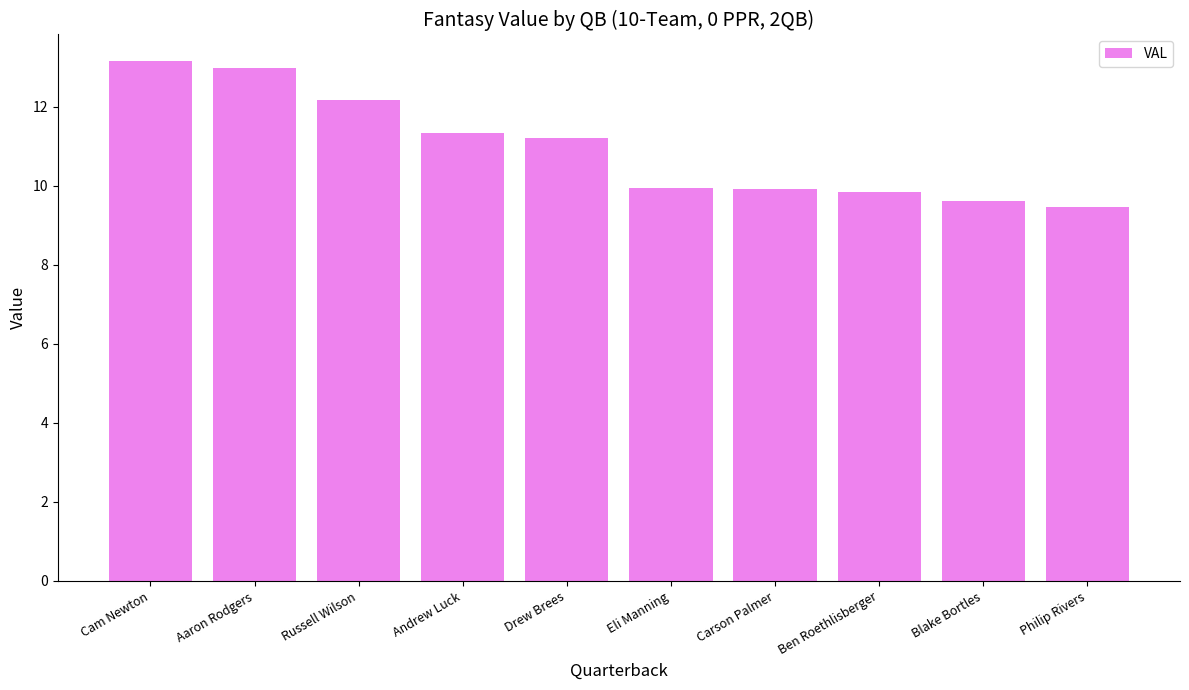

What is the difference between the maximum and second lowest values?

3.6